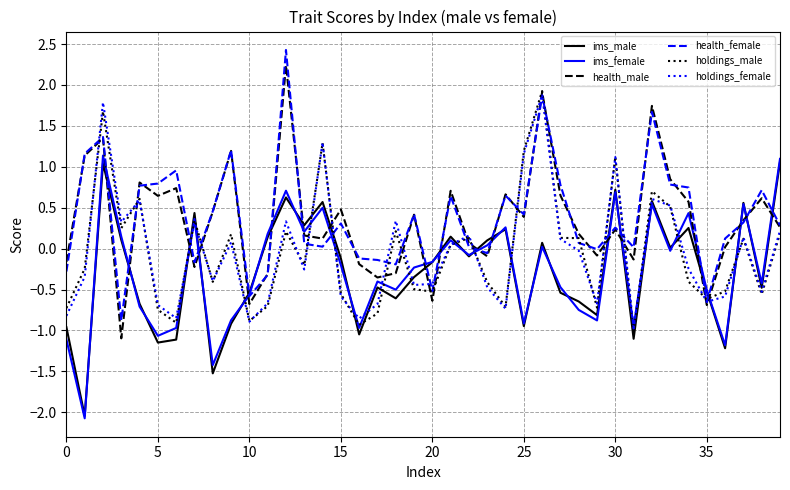

How many lines are shown in the chart?

6